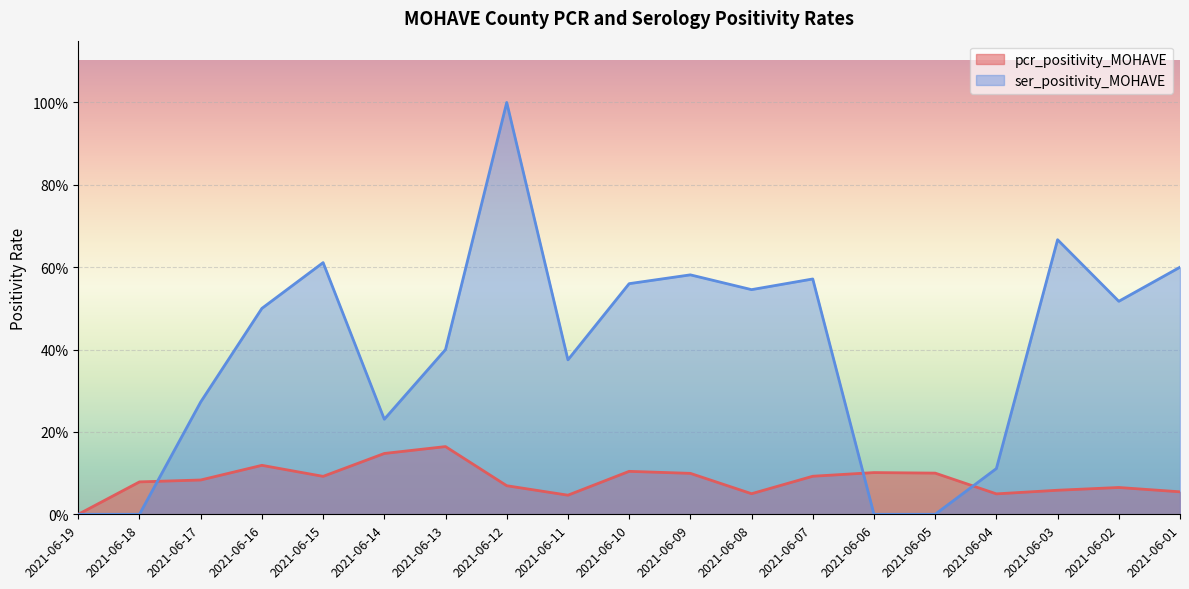

Which series has the largest total across all categories?

ser_positivity_MOHAVE